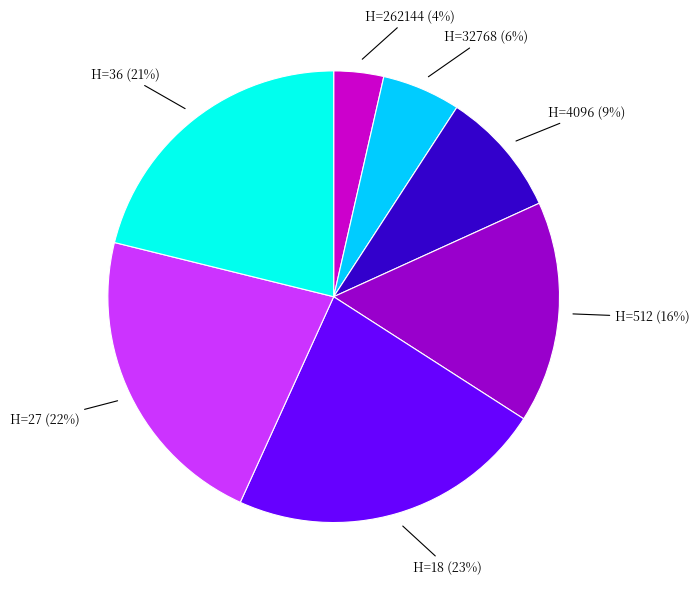

How many segments does this pie chart have?

7